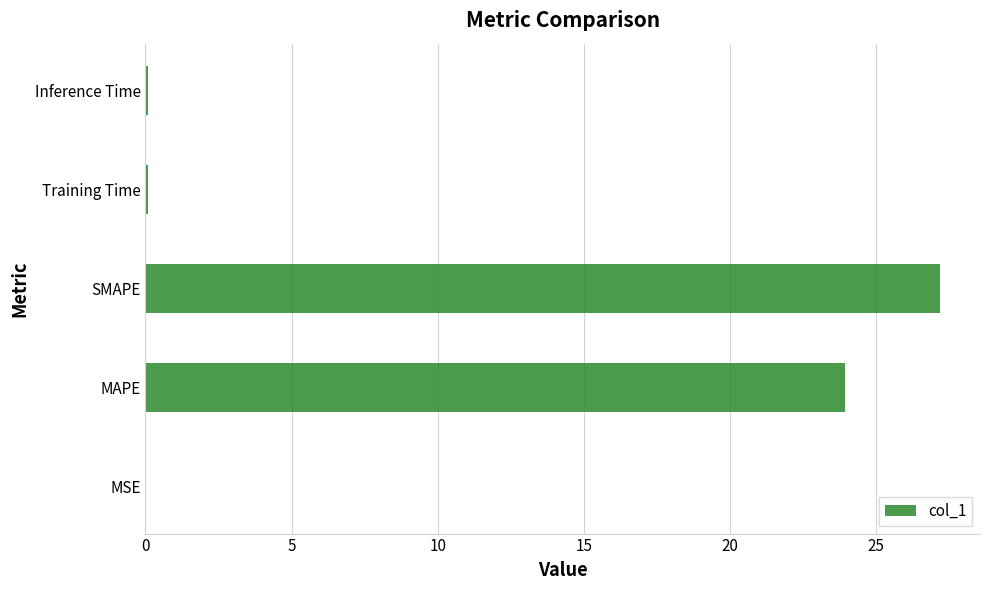

Does the chart contain stacked bars?

No